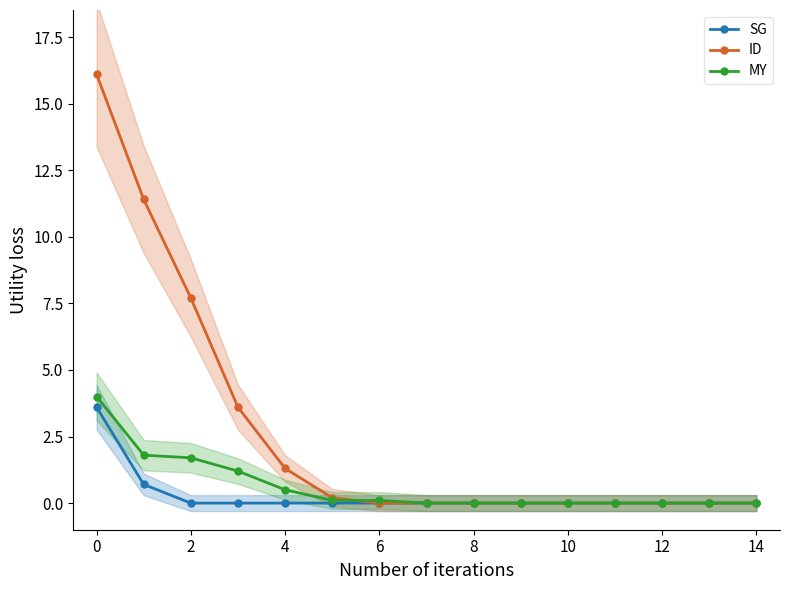

Reading left to right, extract all data points from this chart.

SG: 3.6	0.7	0.0	0.0	0.0	0.0	0.0	0.0	0.0	0.0	0.0	0.0	0.0	0.0	0.0
ID: 16.1	11.4	7.7	3.6	1.3	0.2	0.0	0.0	0.0	0.0	0.0	0.0	0.0	0.0	0.0
MY: 4.0	1.8	1.7	1.2	0.5	0.1	0.1	0.0	0.0	0.0	0.0	0.0	0.0	0.0	0.0